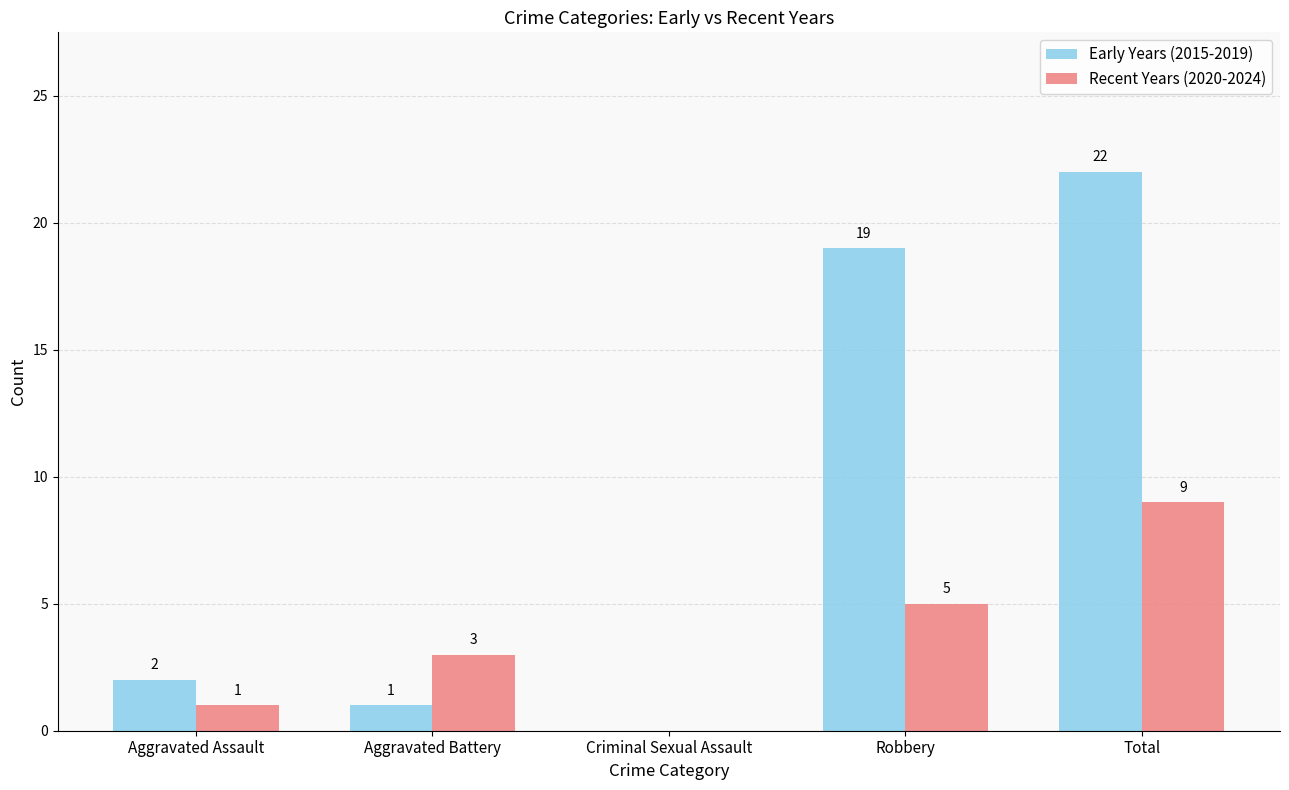

What is the difference between the Early Years (2015-2019) values at Total and Robbery?

3